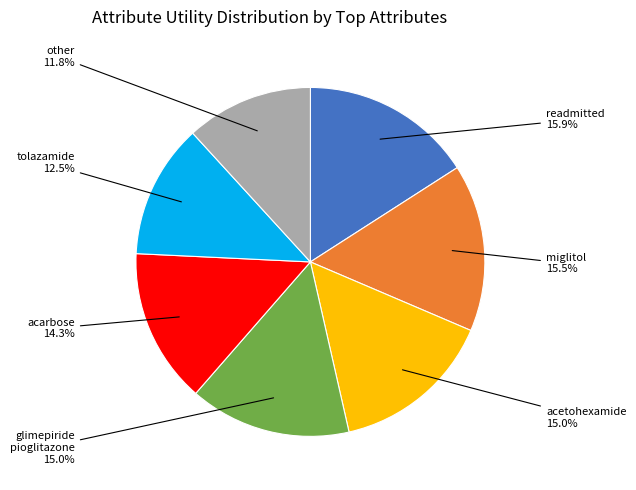

Is there any slice that represents more than half of the pie?

No